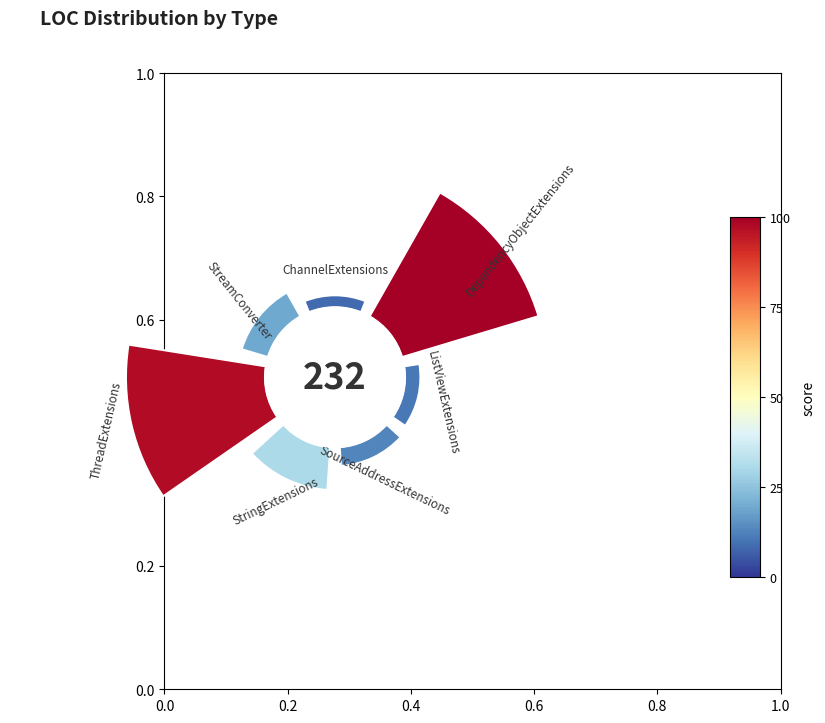

Does 0° account for over 50% of the chart?

No